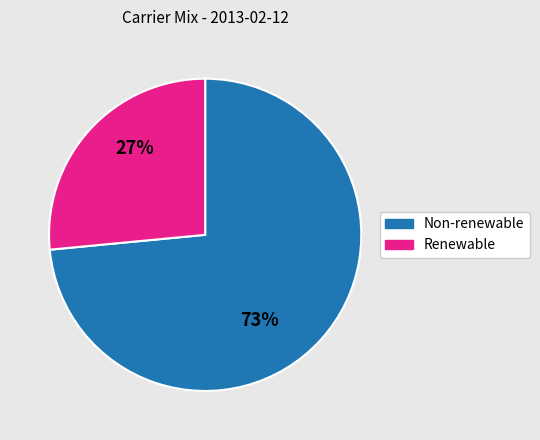

Is there any slice that represents more than half of the pie?

Yes